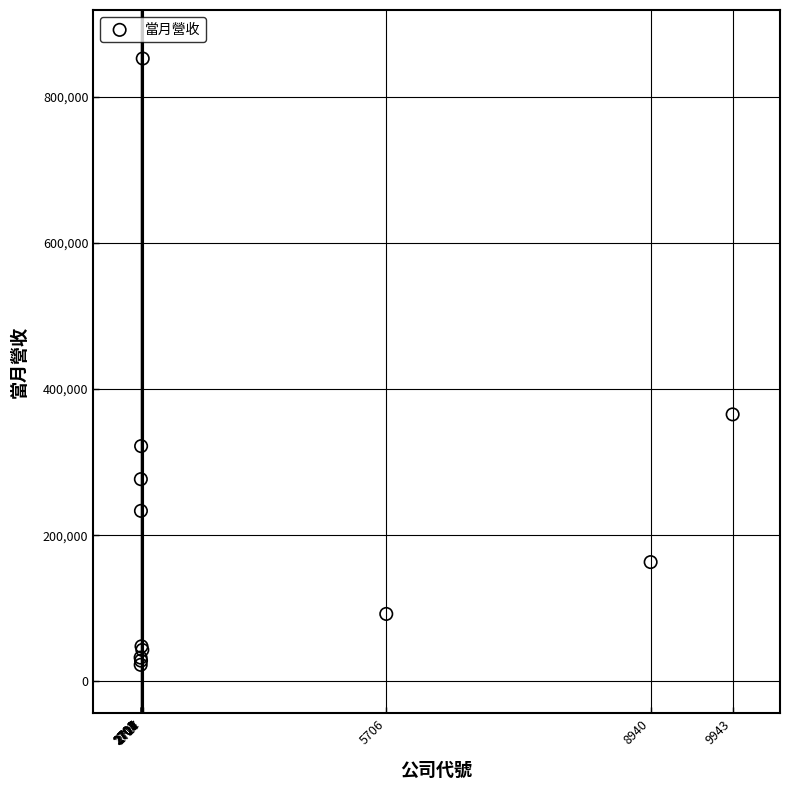

What Y value in the scatter plot is closest to 437523?

365370